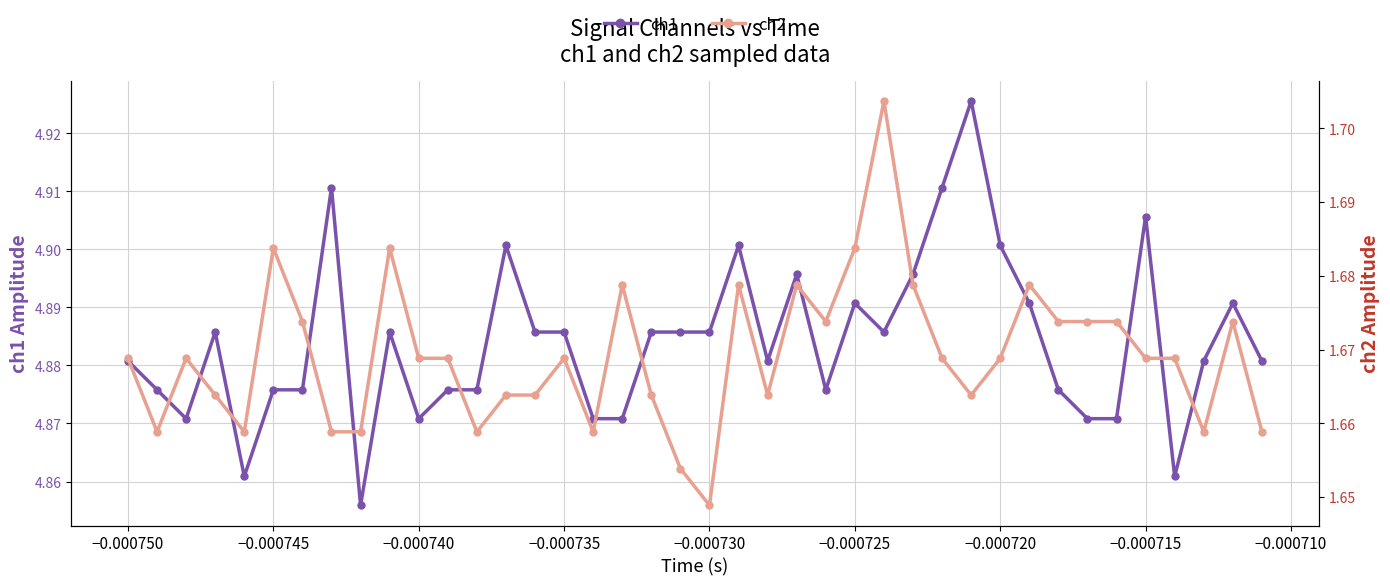

How many interior local peaks does the ch2 series have?

10